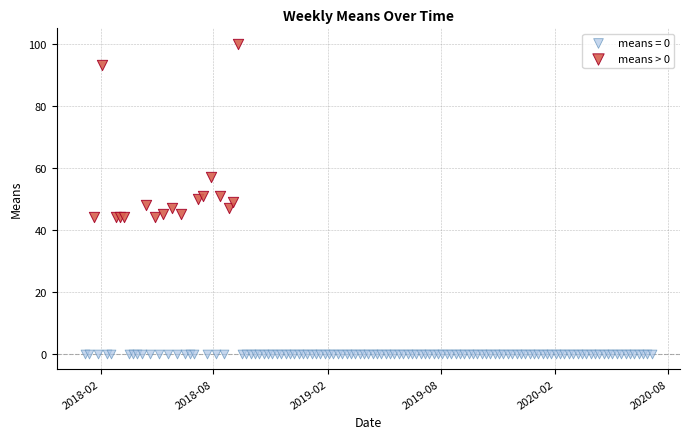

Which series reaches the maximum Y coordinate?

means > 0